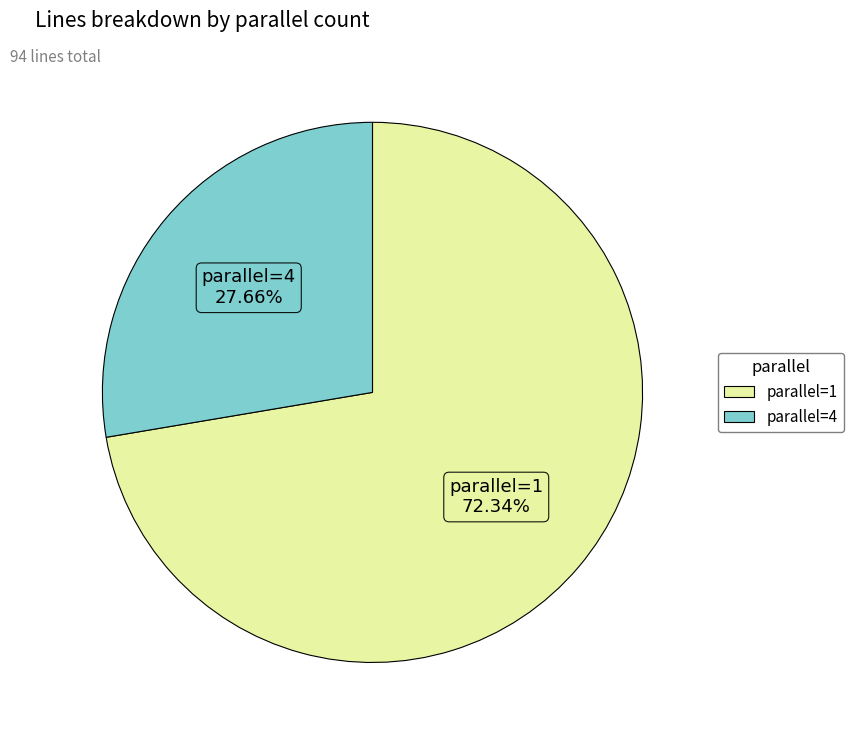

Does any single category account for the majority?

Yes